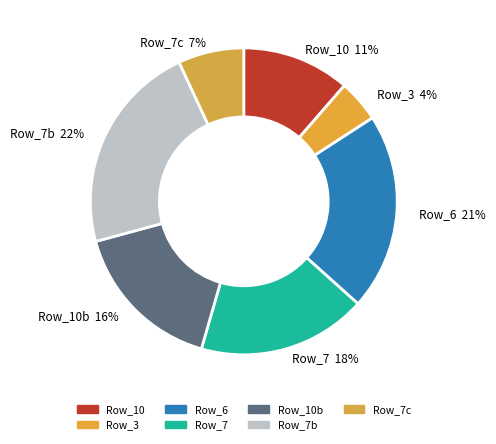

Is the sum of Row_6 and Row_3 greater than half?

No